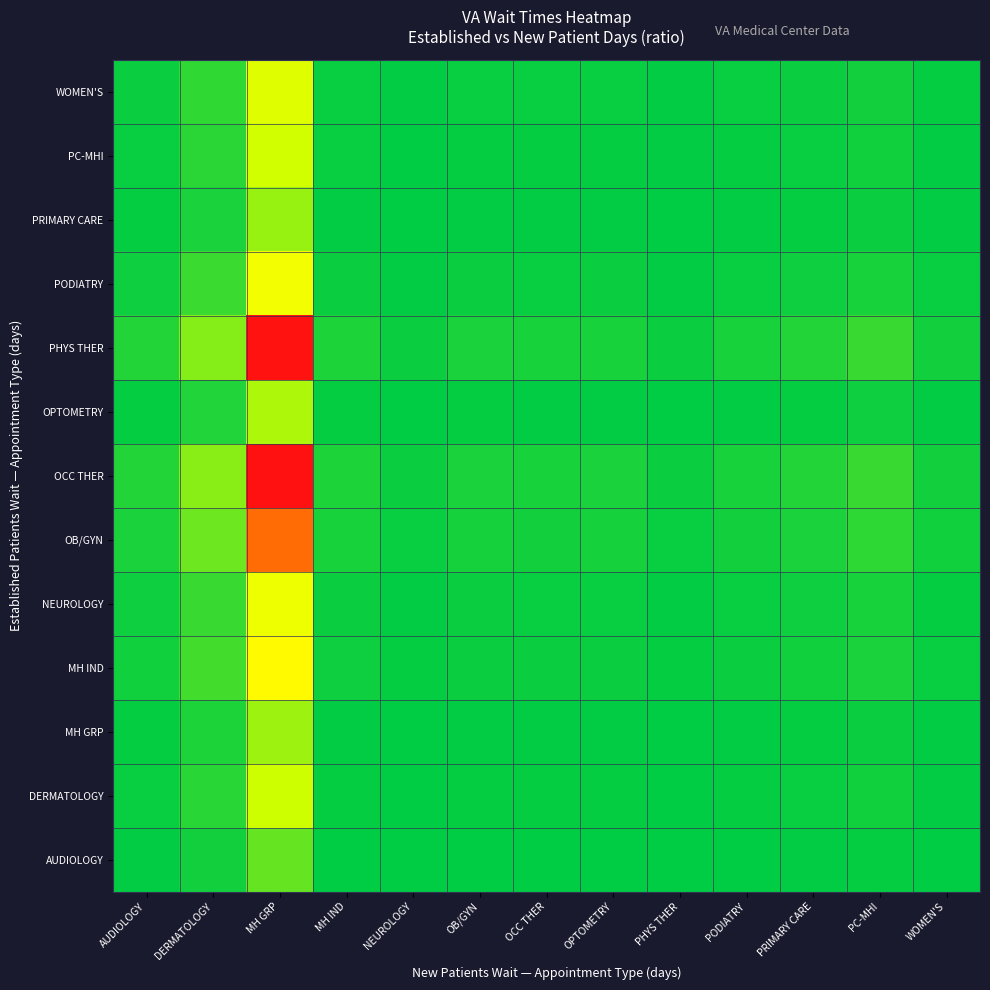

Reading left to right, extract all data points from this chart.

AUDIOLOGY: AUDIOLOGY=0.1	DERMATOLOGY=0.3	MH GRP=1.6	MH IND=0.1	NEUROLOGY=0.0	OB/GYN=0.1	OCC THER=0.1	OPTOMETRY=0.1	PHYS THER=0.0	PODIATRY=0.1	PRIMARY CARE=0.1	PC-MHI=0.1	WOMEN'S=0.1
DERMATOLOGY: AUDIOLOGY=0.2	DERMATOLOGY=0.6	MH GRP=3.2	MH IND=0.2	NEUROLOGY=0.1	OB/GYN=0.1	OCC THER=0.1	OPTOMETRY=0.1	PHYS THER=0.1	PODIATRY=0.1	PRIMARY CARE=0.2	PC-MHI=0.3	WOMEN'S=0.1
MH GRP: AUDIOLOGY=0.1	DERMATOLOGY=0.5	MH GRP=2.4	MH IND=0.1	NEUROLOGY=0.1	OB/GYN=0.1	OCC THER=0.1	OPTOMETRY=0.1	PHYS THER=0.1	PODIATRY=0.1	PRIMARY CARE=0.1	PC-MHI=0.2	WOMEN'S=0.1
MH IND: AUDIOLOGY=0.3	DERMATOLOGY=1.1	MH GRP=5.3	MH IND=0.2	NEUROLOGY=0.1	OB/GYN=0.2	OCC THER=0.2	OPTOMETRY=0.2	PHYS THER=0.1	PODIATRY=0.2	PRIMARY CARE=0.3	PC-MHI=0.5	WOMEN'S=0.2
NEUROLOGY: AUDIOLOGY=0.3	DERMATOLOGY=0.9	MH GRP=4.5	MH IND=0.2	NEUROLOGY=0.1	OB/GYN=0.2	OCC THER=0.2	OPTOMETRY=0.2	PHYS THER=0.1	PODIATRY=0.2	PRIMARY CARE=0.3	PC-MHI=0.4	WOMEN'S=0.2
OB/GYN: AUDIOLOGY=0.5	DERMATOLOGY=1.7	MH GRP=8.5	MH IND=0.4	NEUROLOGY=0.2	OB/GYN=0.4	OCC THER=0.3	OPTOMETRY=0.4	PHYS THER=0.2	PODIATRY=0.3	PRIMARY CARE=0.5	PC-MHI=0.7	WOMEN'S=0.3
OCC THER: AUDIOLOGY=0.6	DERMATOLOGY=2.1	MH GRP=10.4	MH IND=0.5	NEUROLOGY=0.2	OB/GYN=0.5	OCC THER=0.4	OPTOMETRY=0.4	PHYS THER=0.2	PODIATRY=0.4	PRIMARY CARE=0.6	PC-MHI=0.9	WOMEN'S=0.3
OPTOMETRY: AUDIOLOGY=0.2	DERMATOLOGY=0.5	MH GRP=2.7	MH IND=0.1	NEUROLOGY=0.1	OB/GYN=0.1	OCC THER=0.1	OPTOMETRY=0.1	PHYS THER=0.1	PODIATRY=0.1	PRIMARY CARE=0.2	PC-MHI=0.2	WOMEN'S=0.1
PHYS THER: AUDIOLOGY=0.6	DERMATOLOGY=2.1	MH GRP=10.3	MH IND=0.5	NEUROLOGY=0.2	OB/GYN=0.5	OCC THER=0.4	OPTOMETRY=0.4	PHYS THER=0.2	PODIATRY=0.4	PRIMARY CARE=0.6	PC-MHI=0.9	WOMEN'S=0.3
PODIATRY: AUDIOLOGY=0.3	DERMATOLOGY=1.0	MH GRP=4.7	MH IND=0.2	NEUROLOGY=0.1	OB/GYN=0.2	OCC THER=0.2	OPTOMETRY=0.2	PHYS THER=0.1	PODIATRY=0.2	PRIMARY CARE=0.3	PC-MHI=0.4	WOMEN'S=0.2
PRIMARY CARE: AUDIOLOGY=0.1	DERMATOLOGY=0.5	MH GRP=2.3	MH IND=0.1	NEUROLOGY=0.1	OB/GYN=0.1	OCC THER=0.1	OPTOMETRY=0.1	PHYS THER=0.1	PODIATRY=0.1	PRIMARY CARE=0.1	PC-MHI=0.2	WOMEN'S=0.1
PC-MHI: AUDIOLOGY=0.2	DERMATOLOGY=0.7	MH GRP=3.4	MH IND=0.2	NEUROLOGY=0.1	OB/GYN=0.2	OCC THER=0.1	OPTOMETRY=0.1	PHYS THER=0.1	PODIATRY=0.1	PRIMARY CARE=0.2	PC-MHI=0.3	WOMEN'S=0.1
WOMEN'S: AUDIOLOGY=0.2	DERMATOLOGY=0.8	MH GRP=3.9	MH IND=0.2	NEUROLOGY=0.1	OB/GYN=0.2	OCC THER=0.2	OPTOMETRY=0.2	PHYS THER=0.1	PODIATRY=0.2	PRIMARY CARE=0.2	PC-MHI=0.3	WOMEN'S=0.1